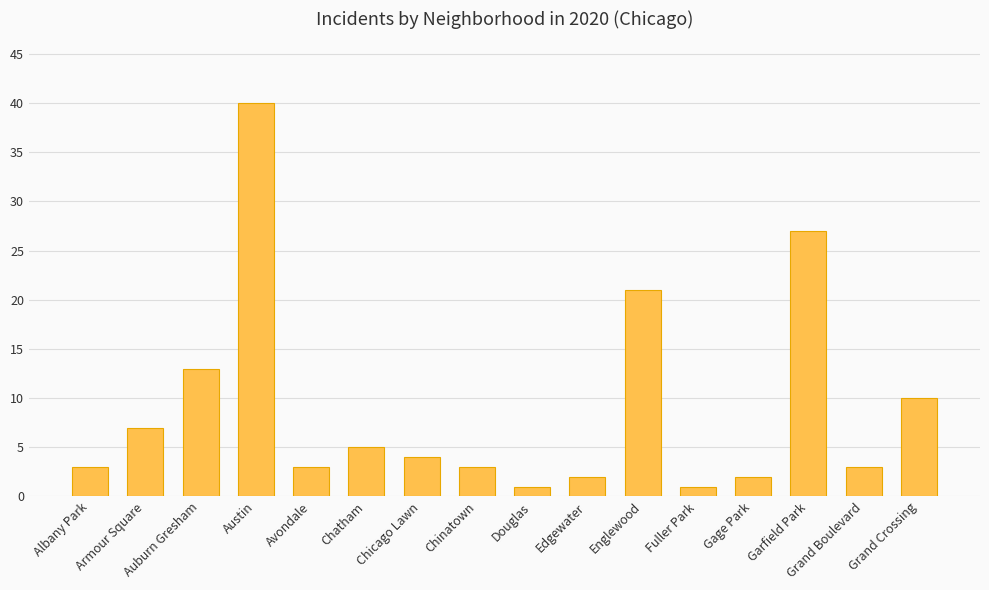

What is the change in value from Albany Park to Austin?

+37